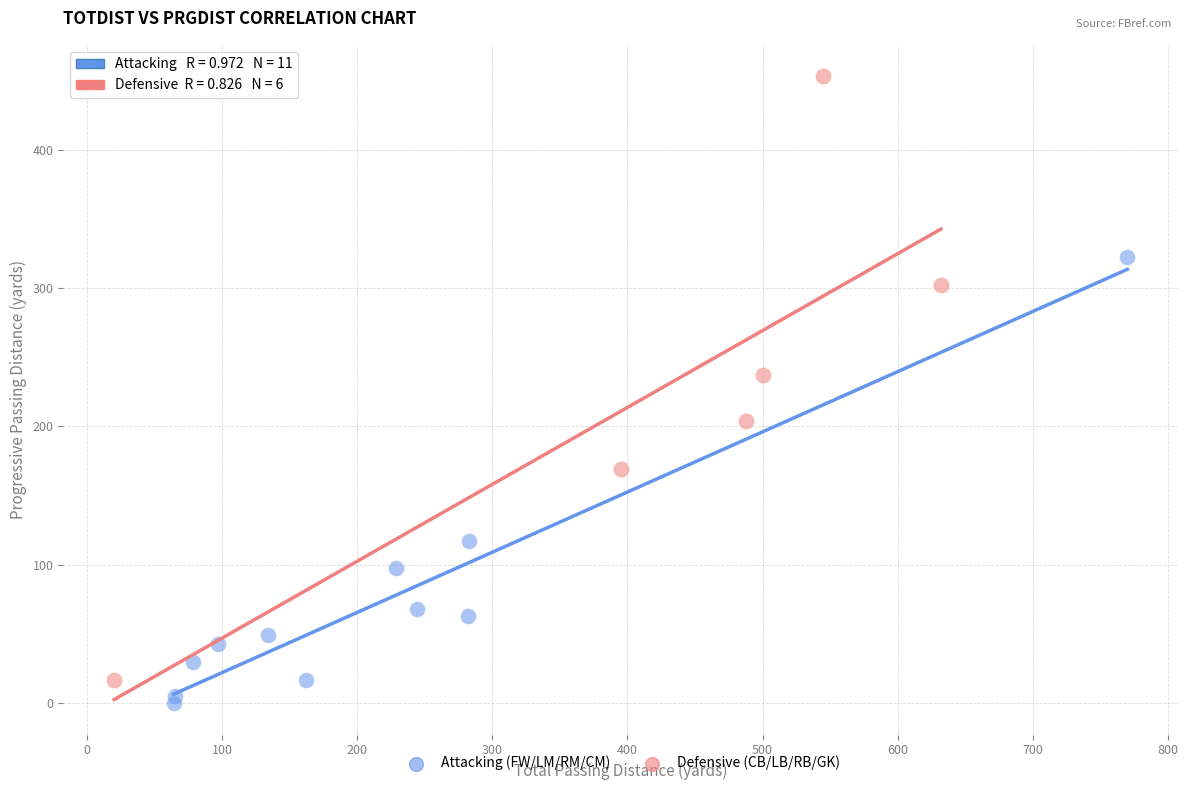

Which series has the widest spread of Y values?

Defensive (CB/LB/RB/GK)